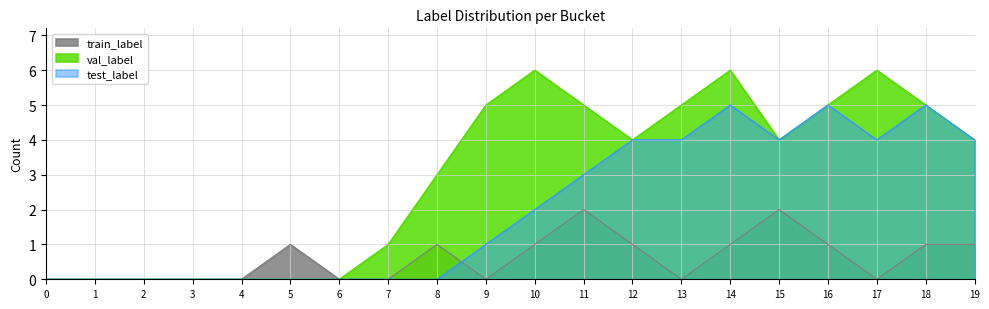

Rank the series by their average value, from highest to lowest.

val_label, test_label, train_label